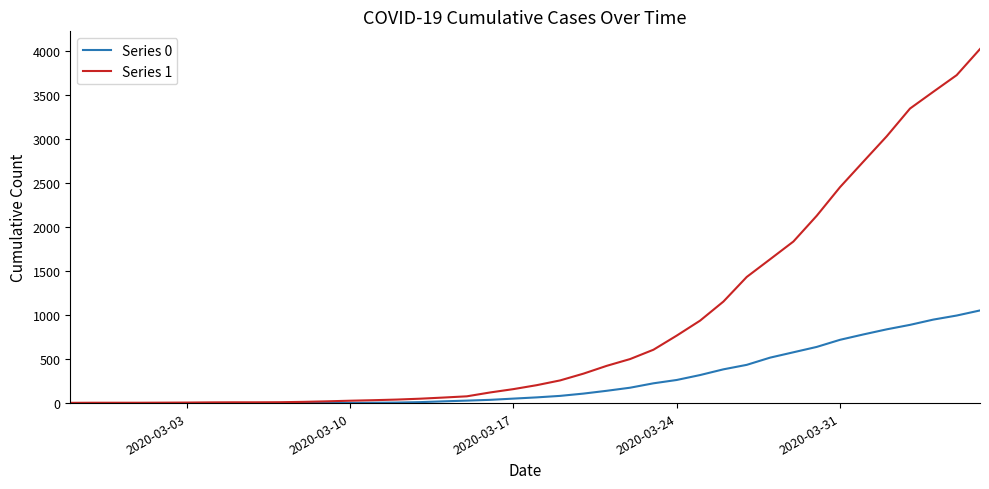

Which series has the largest range (max minus min)?

Series 1